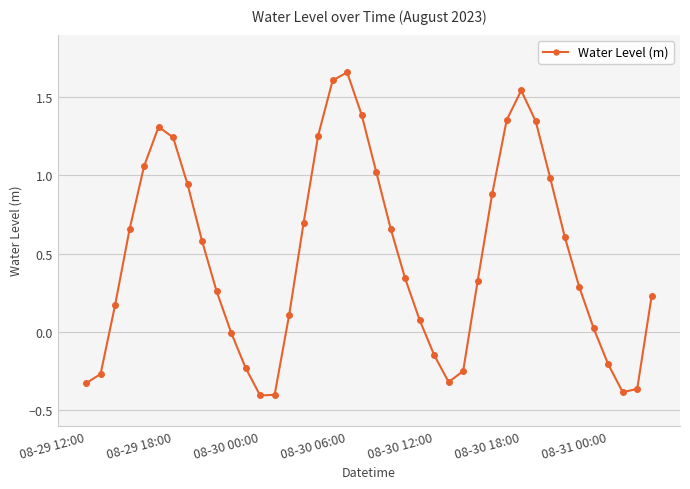

What is the average value?

0.5